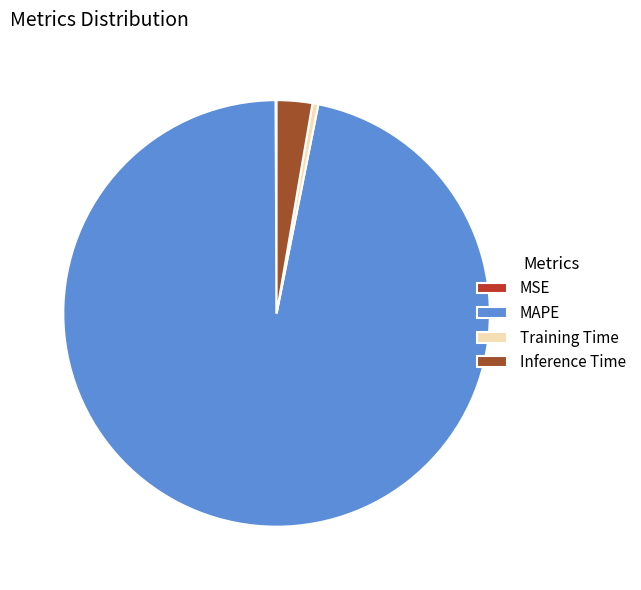

Is it true that MAPE is 97% of the pie?

True